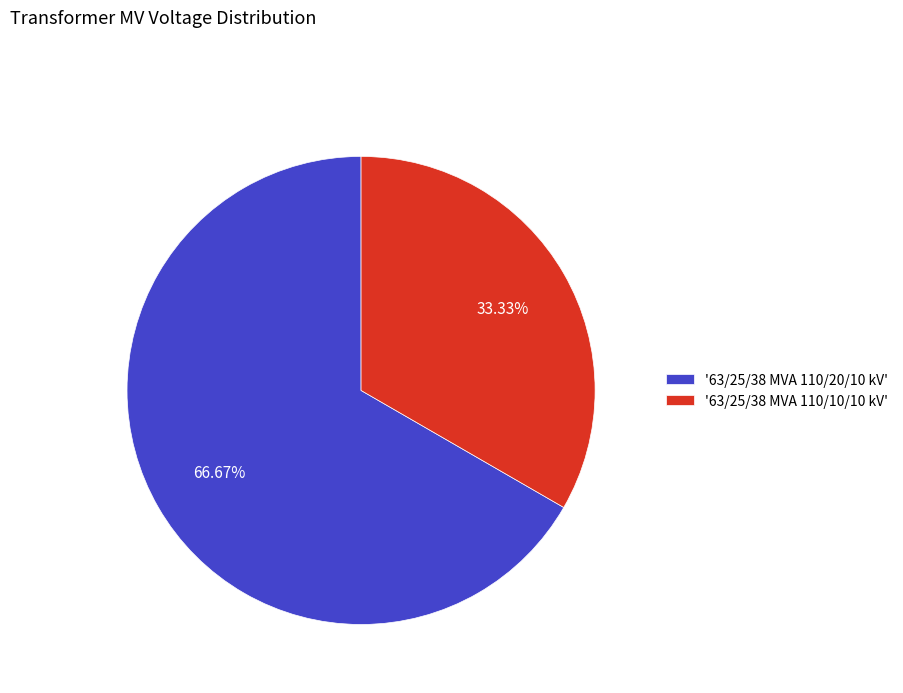

Does '63/25/38 MVA 110/20/10 kV' account for over 50% of the chart?

Yes